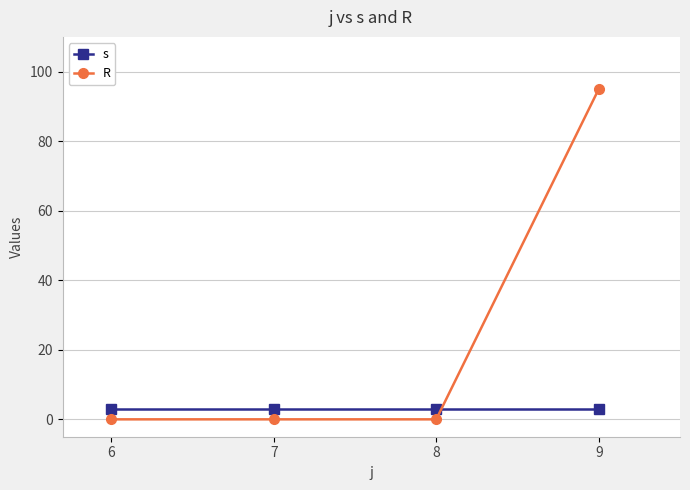

True or false: s has more than 1 points higher than both neighbors.

False